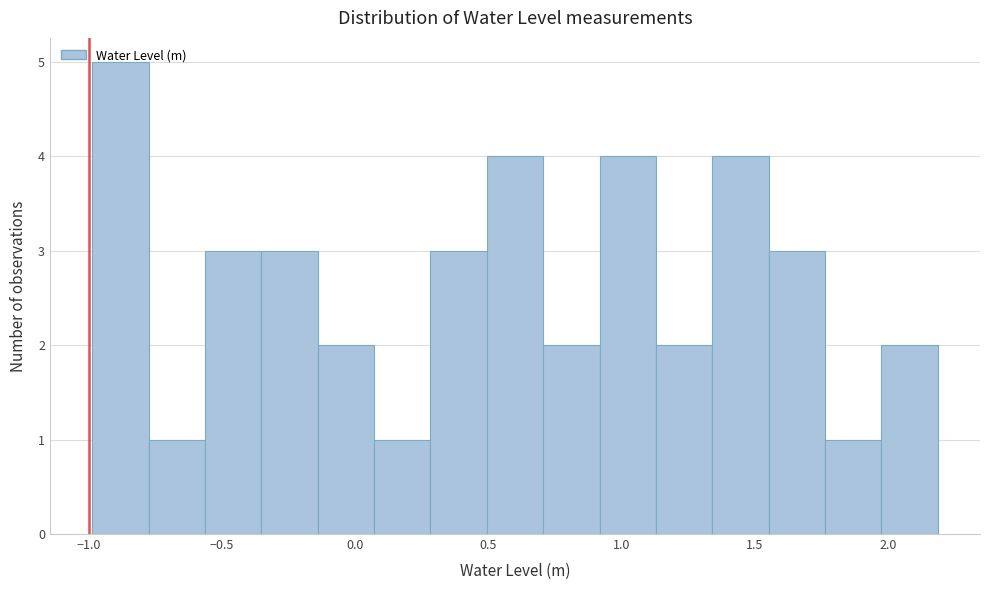

What is the height of the bar covering -1.00 to -0.75 on the x-axis? Neither the bar edges nor the heights are printed on the chart, so give them approximately, as read against the axes.

5